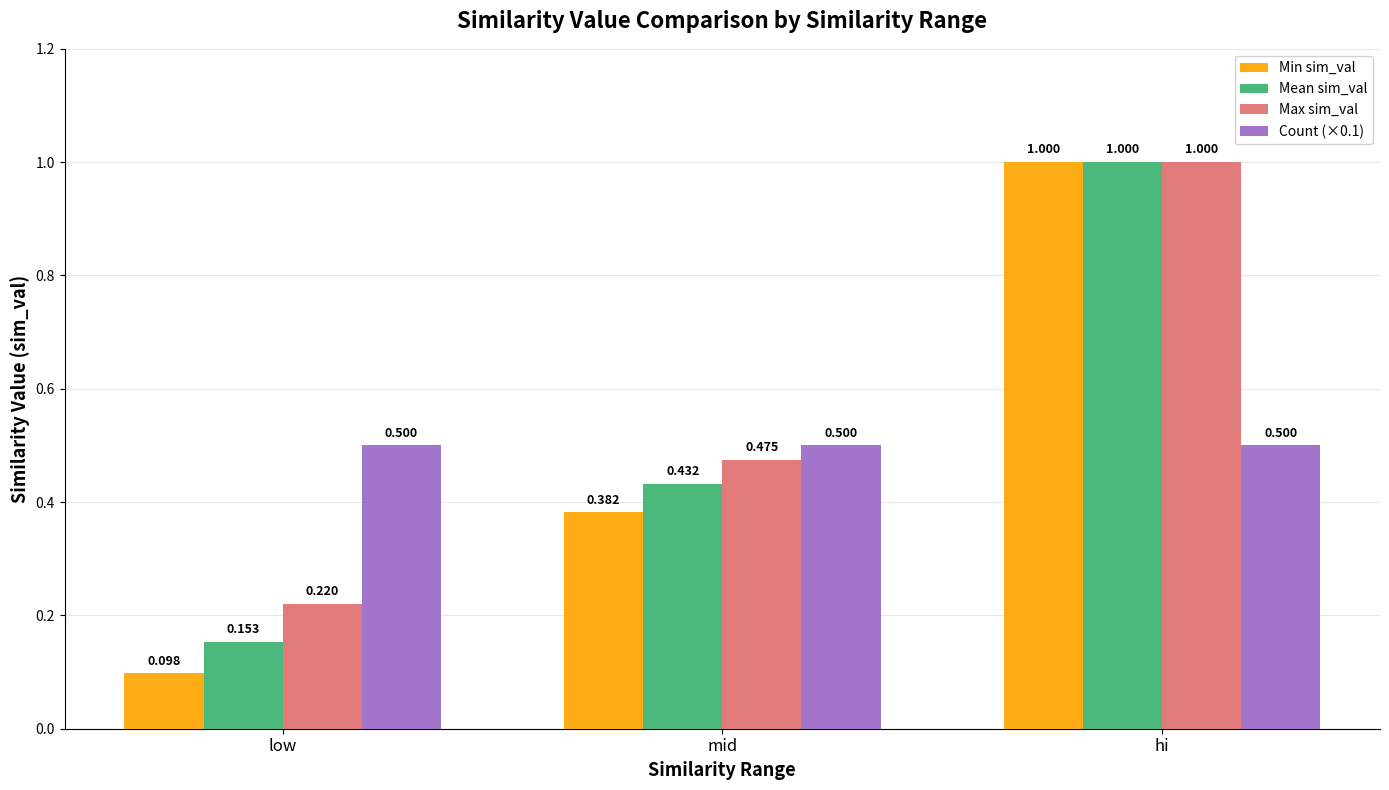

List the labels in order of Mean sim_val value, largest first.

hi, mid, low